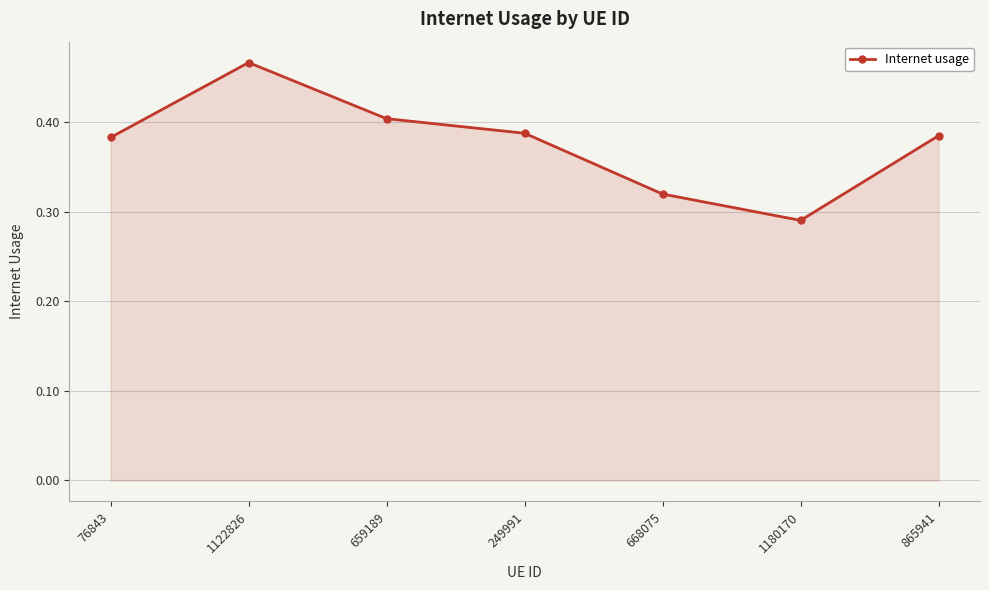

At which label is the value closest to 0?

1180170